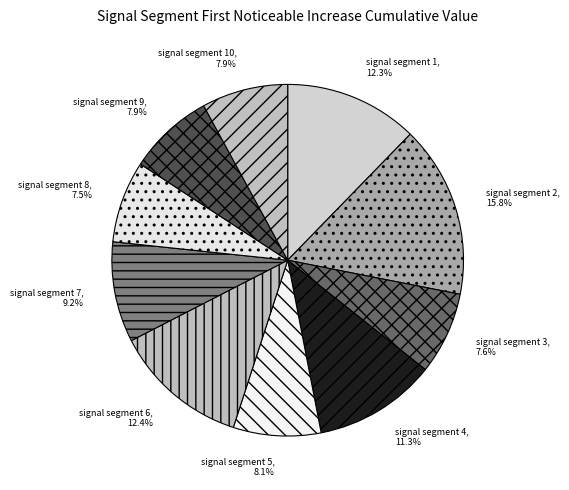

What percentage is the signal segment 9 slice, to the nearest percent?

8%